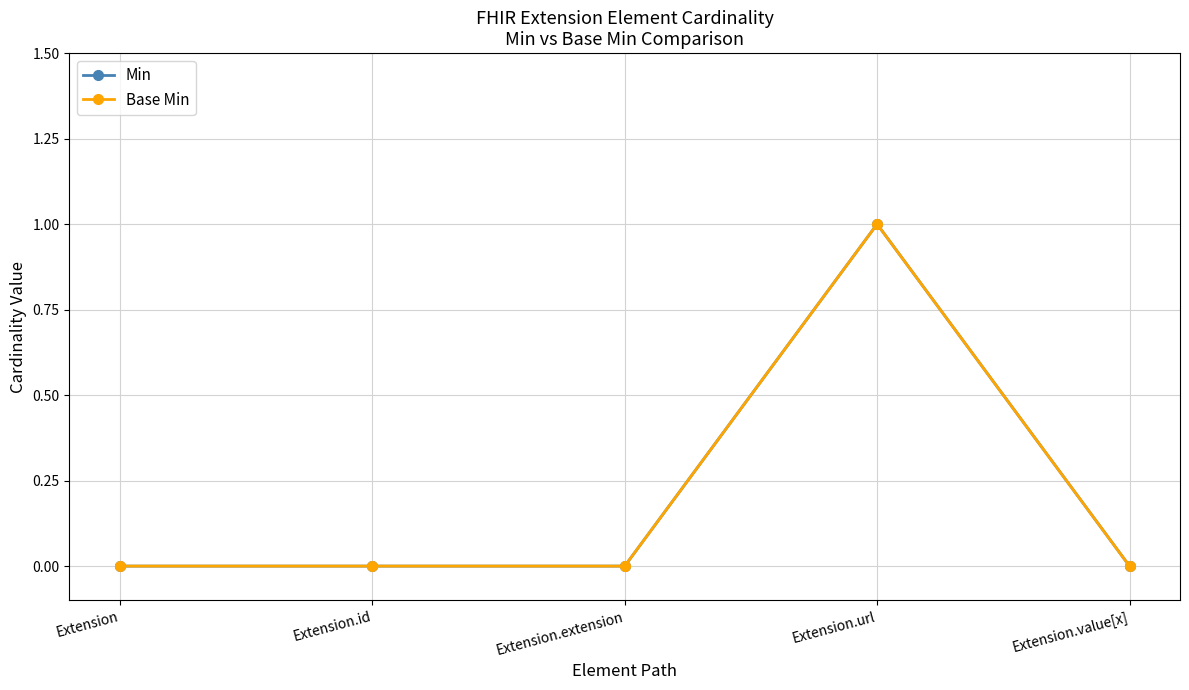

What is the sum of all Base Min values?

1